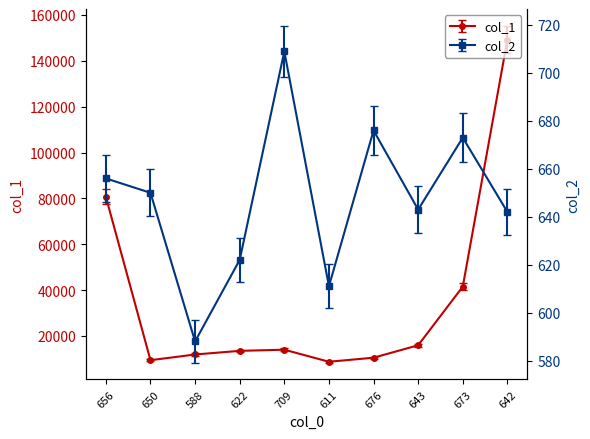

Where does the col_2 series first go above 650?

656